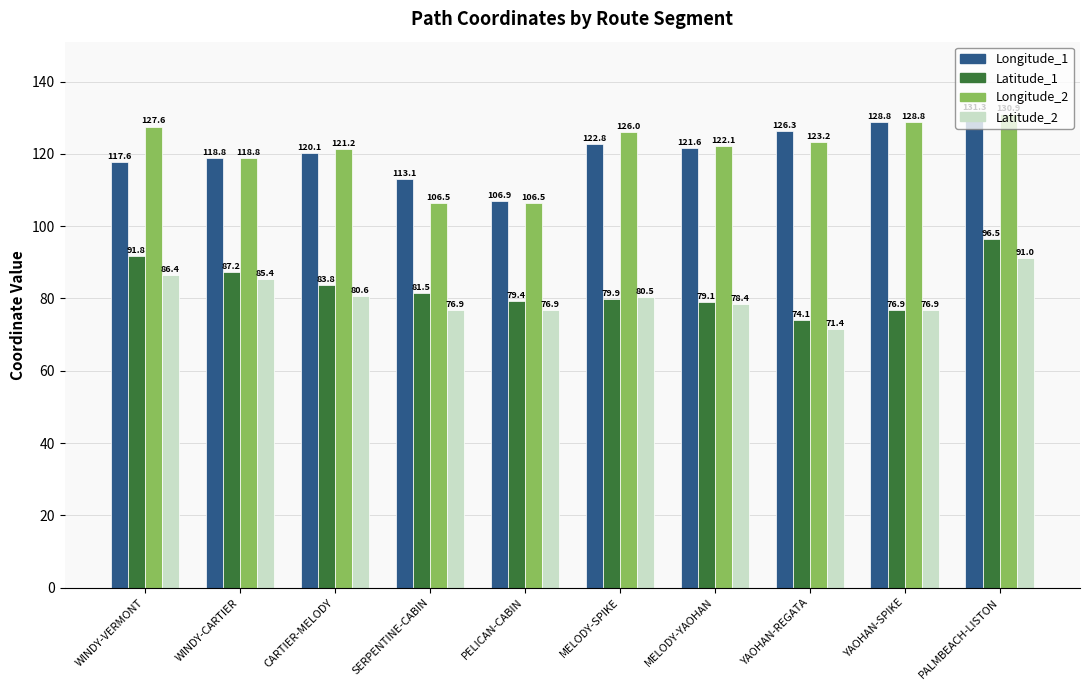

What is the average value of the Latitude_1 series?

83.0